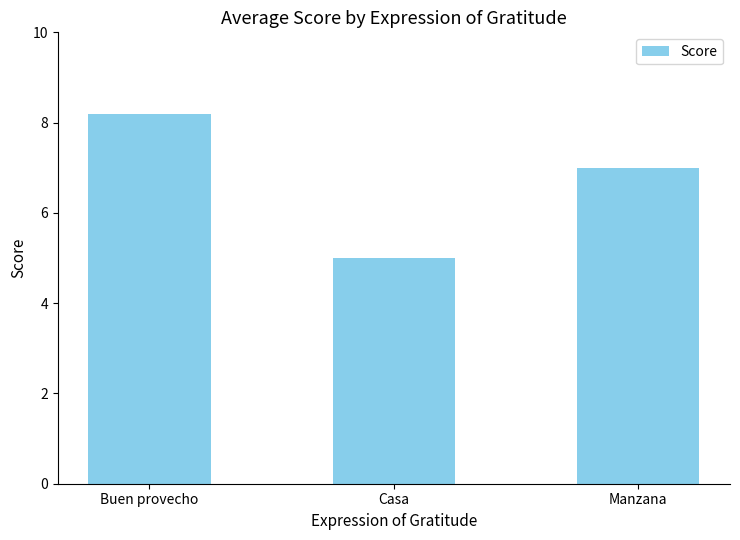

Approximately how many times larger is the value at Manzana compared to Buen provecho?

0.9